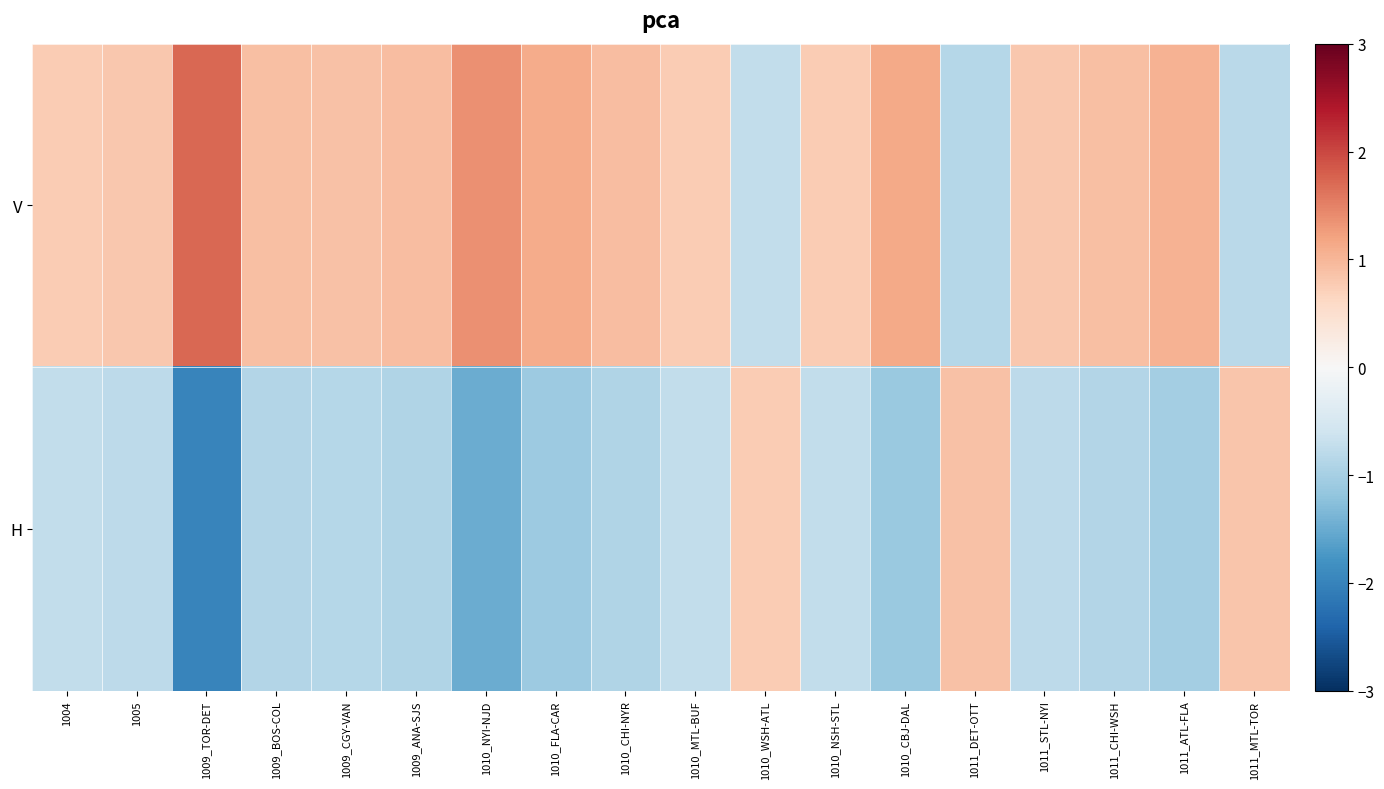

Reading left to right, what are all the values shown in this chart?

V: 1004=0.8	1005=0.8	1009_TOR-DET=1.7	1009_BOS-COL=0.9	1009_CGY-VAN=0.9	1009_ANA-SJS=0.9	1010_NYI-NJD=1.4	1010_FLA-CAR=1.1	1010_CHI-NYR=0.9	1010_MTL-BUF=0.8	1010_WSH-ATL=-0.7	1010_NSH-STL=0.8	1010_CBJ-DAL=1.1	1011_DET-OTT=-0.8	1011_STL-NYI=0.8	1011_CHI-WSH=0.9	1011_ATL-FLA=1.0	1011_MTL-TOR=-0.8
H: 1004=-0.7	1005=-0.8	1009_TOR-DET=-2.0	1009_BOS-COL=-0.9	1009_CGY-VAN=-0.8	1009_ANA-SJS=-0.9	1010_NYI-NJD=-1.5	1010_FLA-CAR=-1.1	1010_CHI-NYR=-0.9	1010_MTL-BUF=-0.7	1010_WSH-ATL=0.8	1010_NSH-STL=-0.7	1010_CBJ-DAL=-1.1	1011_DET-OTT=0.9	1011_STL-NYI=-0.8	1011_CHI-WSH=-0.9	1011_ATL-FLA=-1.0	1011_MTL-TOR=0.8